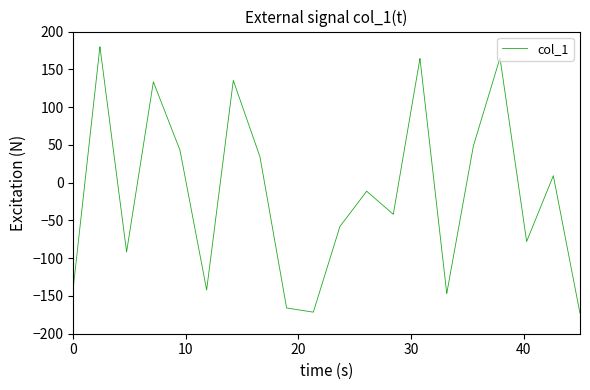

What is the maximum value shown in the chart?

180.0